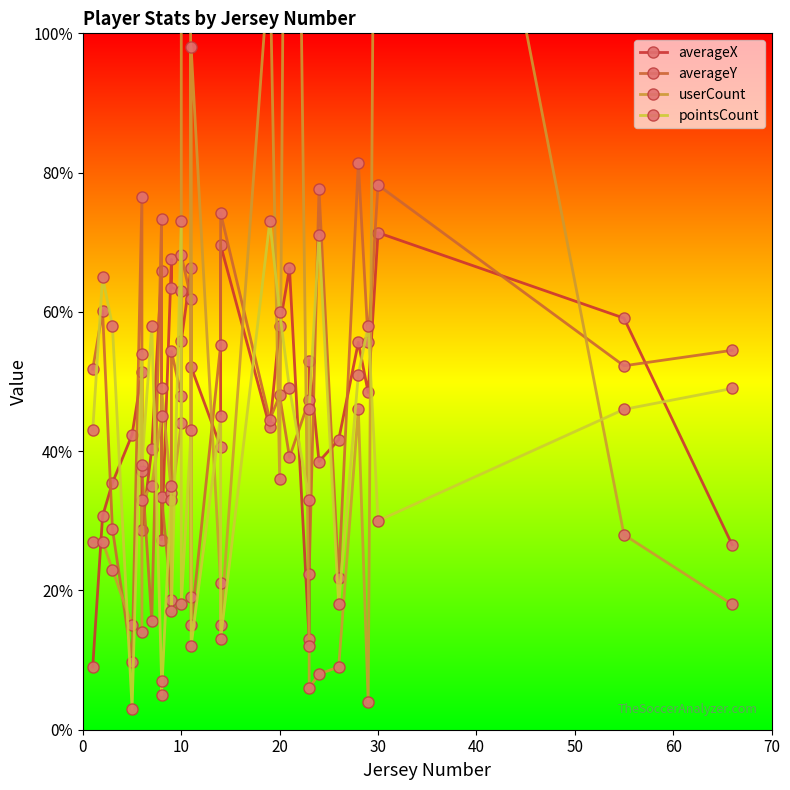

Is the value of averageY at 20 greater than the value of userCount at 10?

Yes